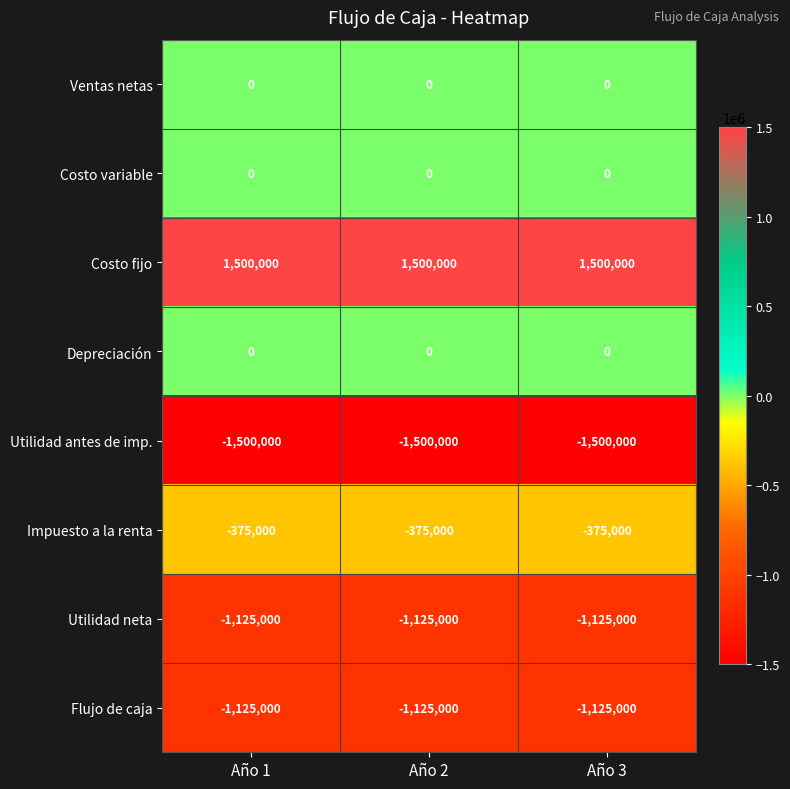

What is the spread (max minus min) of values at Año 3?

3000000